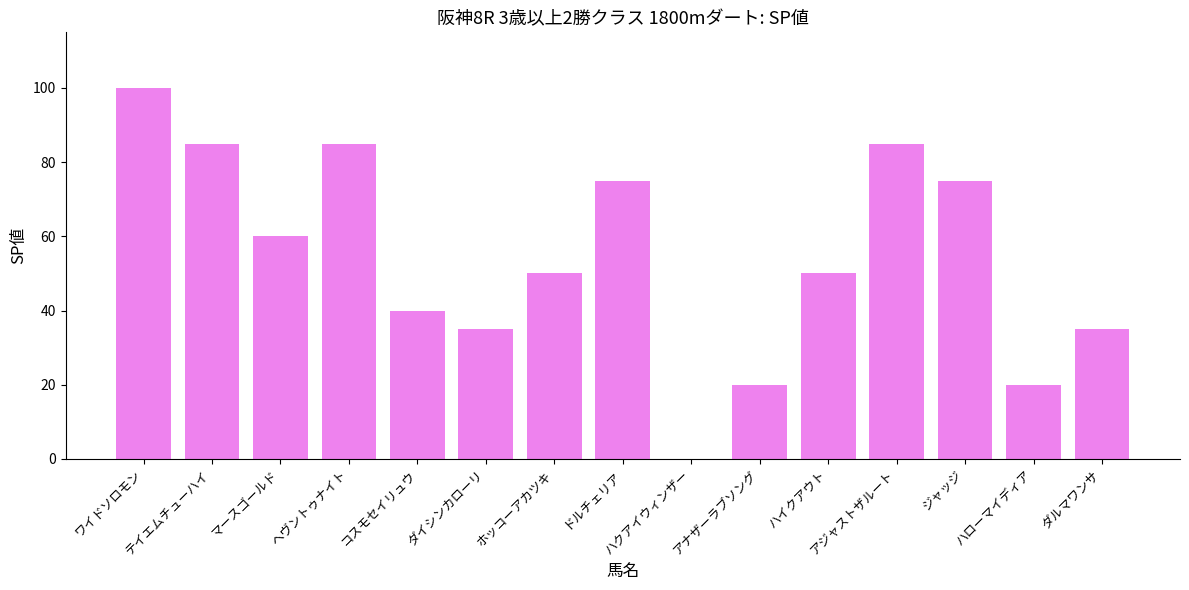

How many values are above zero?

14